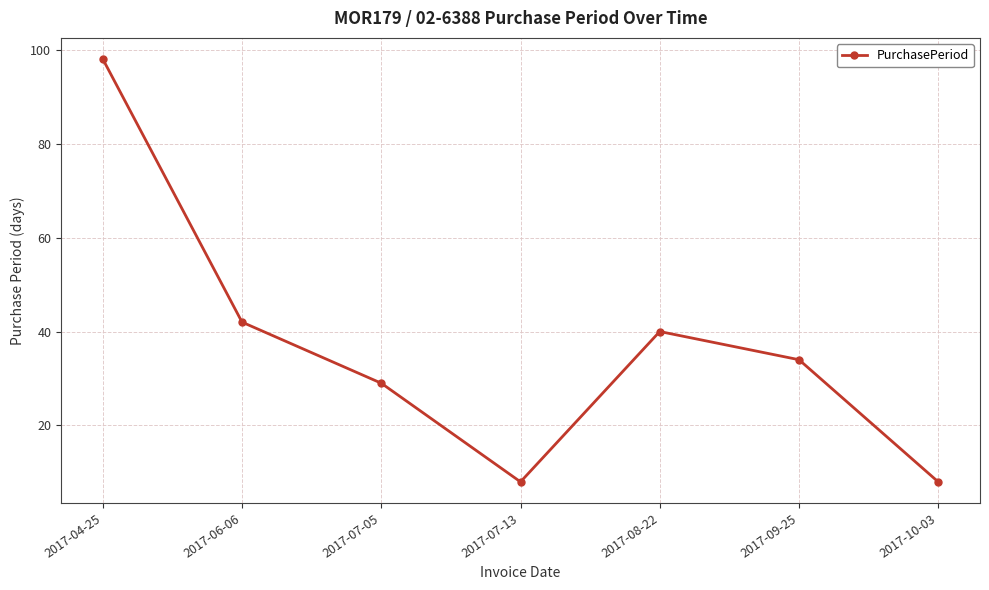

How many lines are shown in the chart?

1